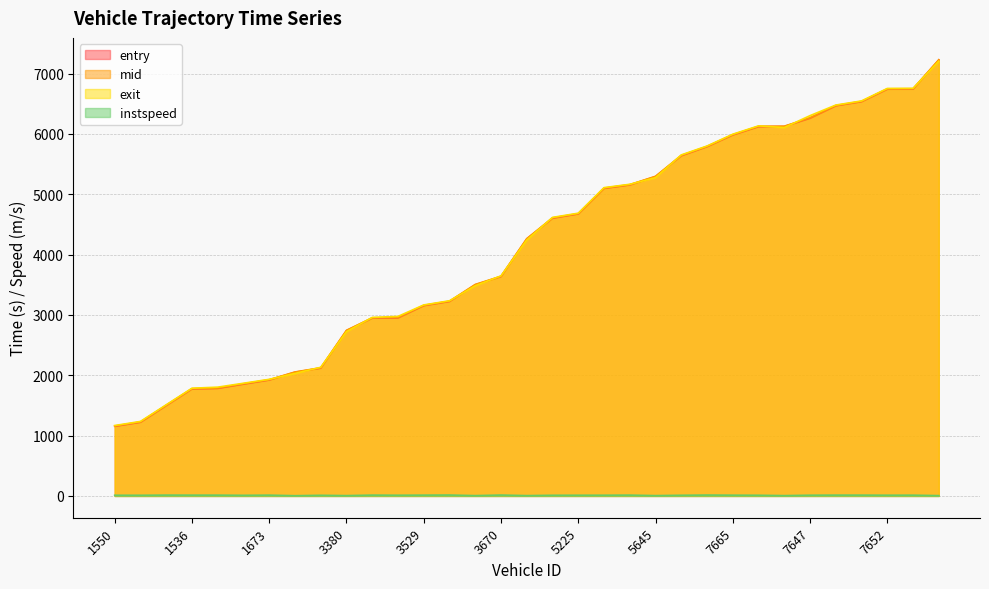

The exit series shows 8475.8 at 7517. True or false?

False